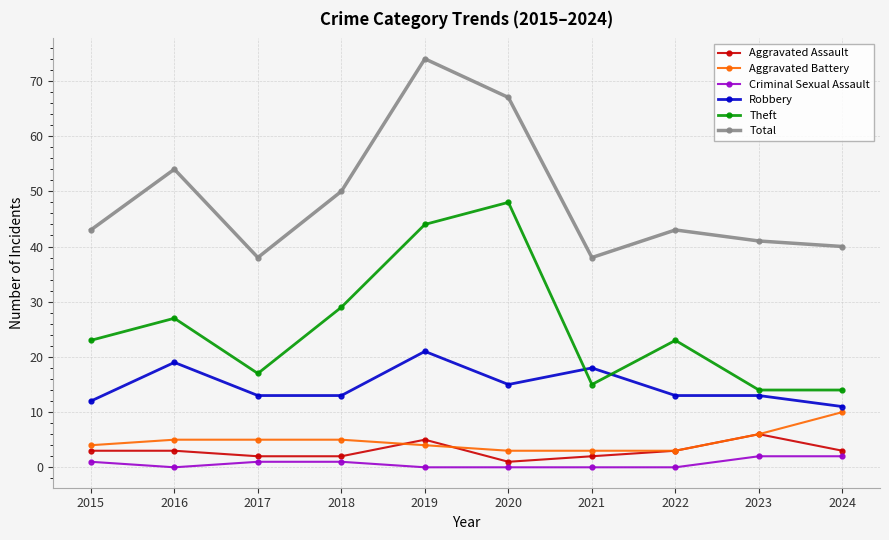

How many lines are shown in the chart?

6